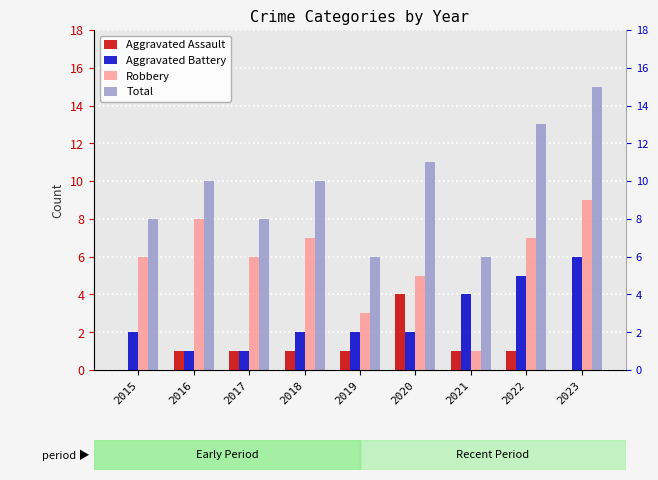

Where does the Aggravated Assault series first go above 1?

2020